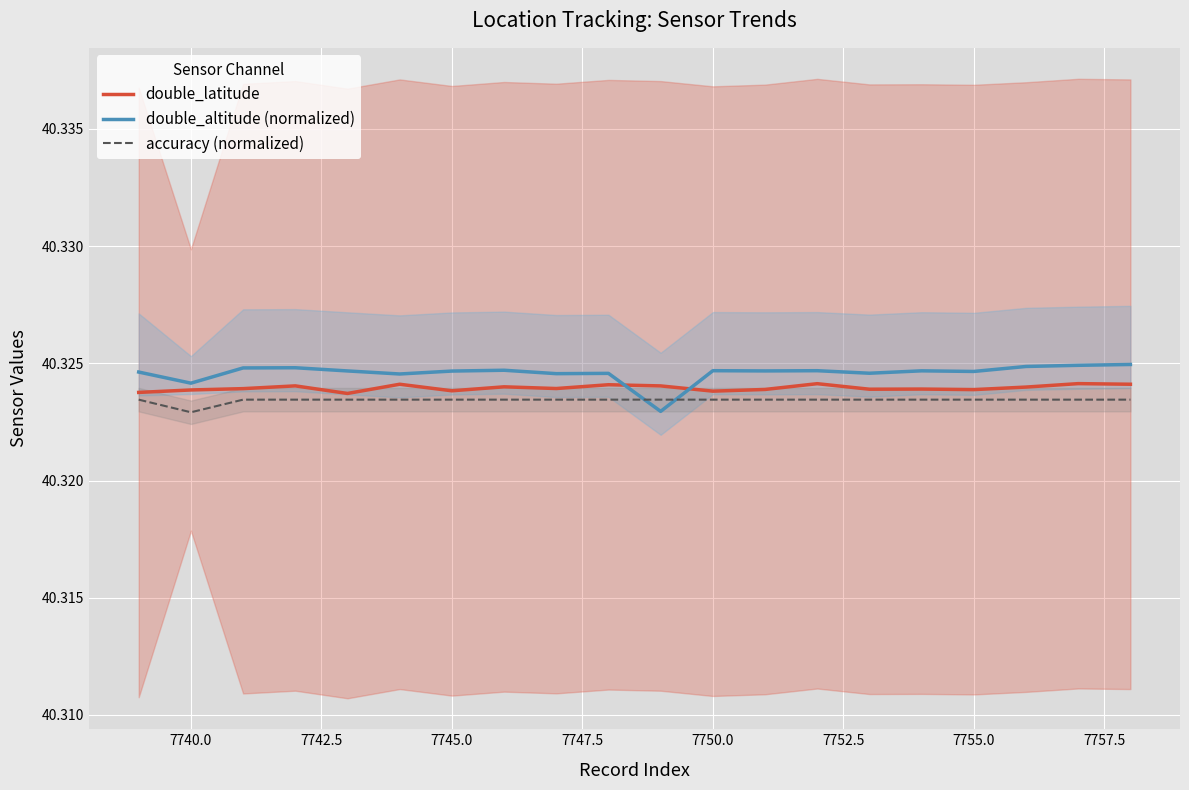

What is the value of the double_altitude (normalized) point at the 9th from the left?

40.3